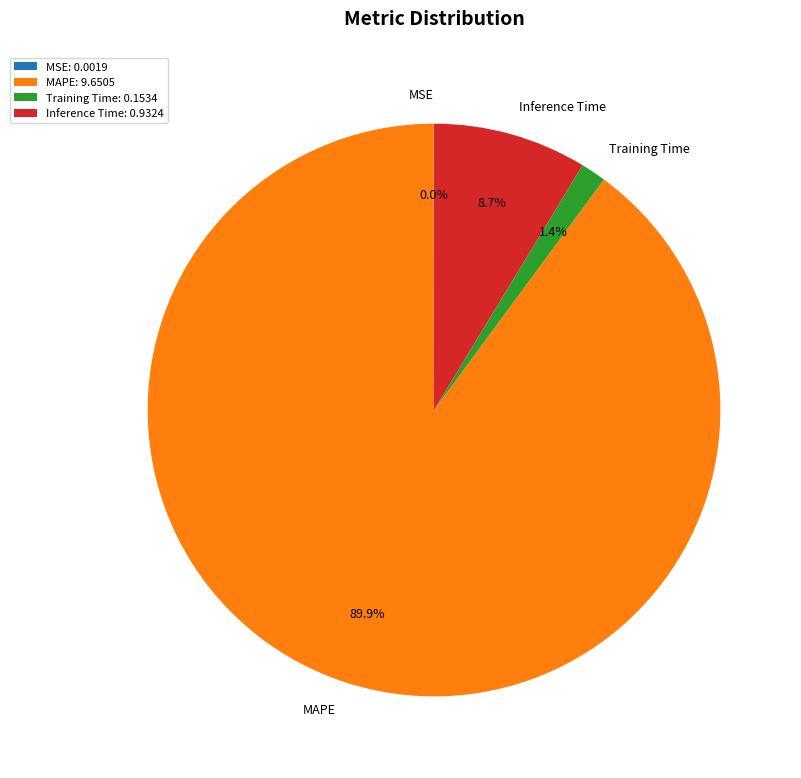

Is the sum of Training Time and Inference Time greater than half?

No